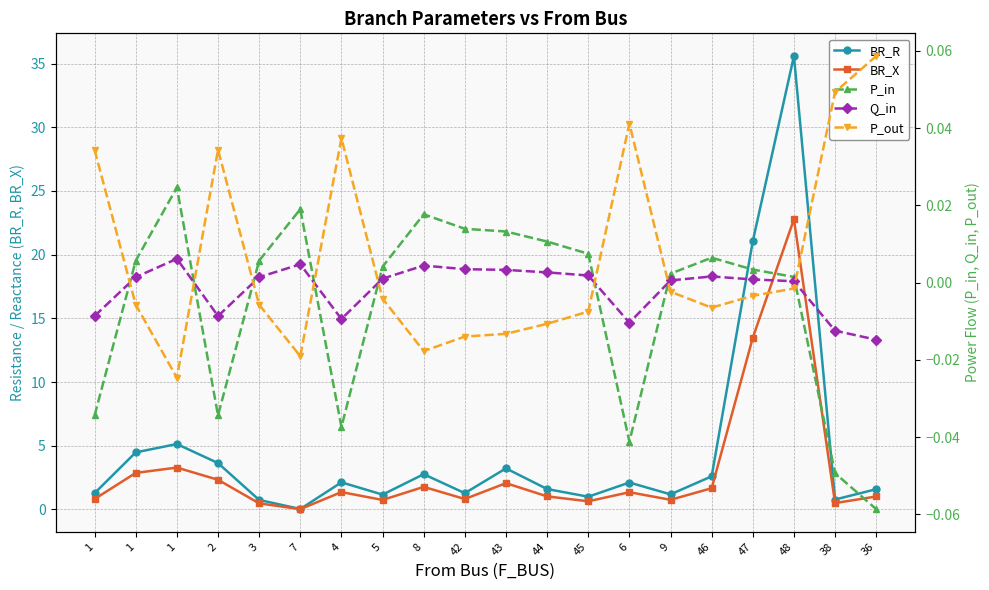

How many series are shown in this chart?

5